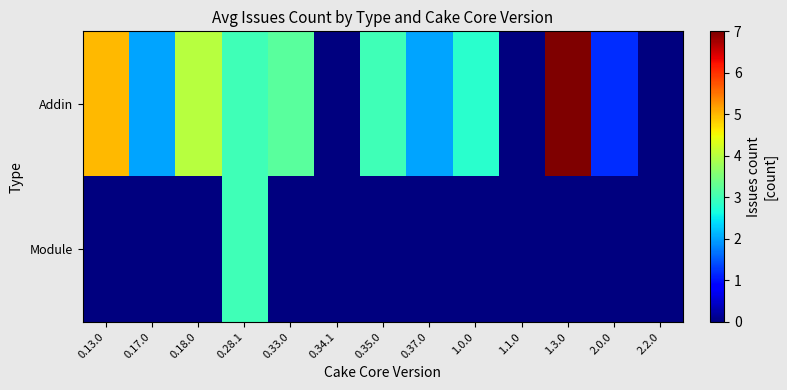

Reading right to left, transcribe all the data shown in this chart.

Addin: 2.2.0=0.0	2.0.0=1.2	1.3.0=7.0	1.1.0=0.0	1.0.0=2.8	0.37.0=2.0	0.35.0=3.0	0.34.1=0.0	0.33.0=3.2	0.28.1=3.0	0.18.0=4.0	0.17.0=2.0	0.13.0=5.0
Module: 2.2.0=0.0	2.0.0=0.0	1.3.0=0.0	1.1.0=0.0	1.0.0=0.0	0.37.0=0.0	0.35.0=0.0	0.34.1=0.0	0.33.0=0.0	0.28.1=3.0	0.18.0=0.0	0.17.0=0.0	0.13.0=0.0